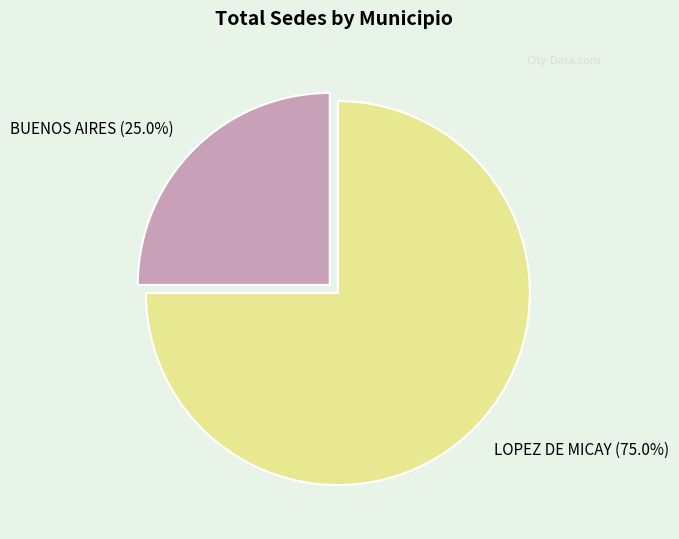

To the nearest percent, what is the difference between the LOPEZ DE MICAY and BUENOS AIRES slice percentages?

50%